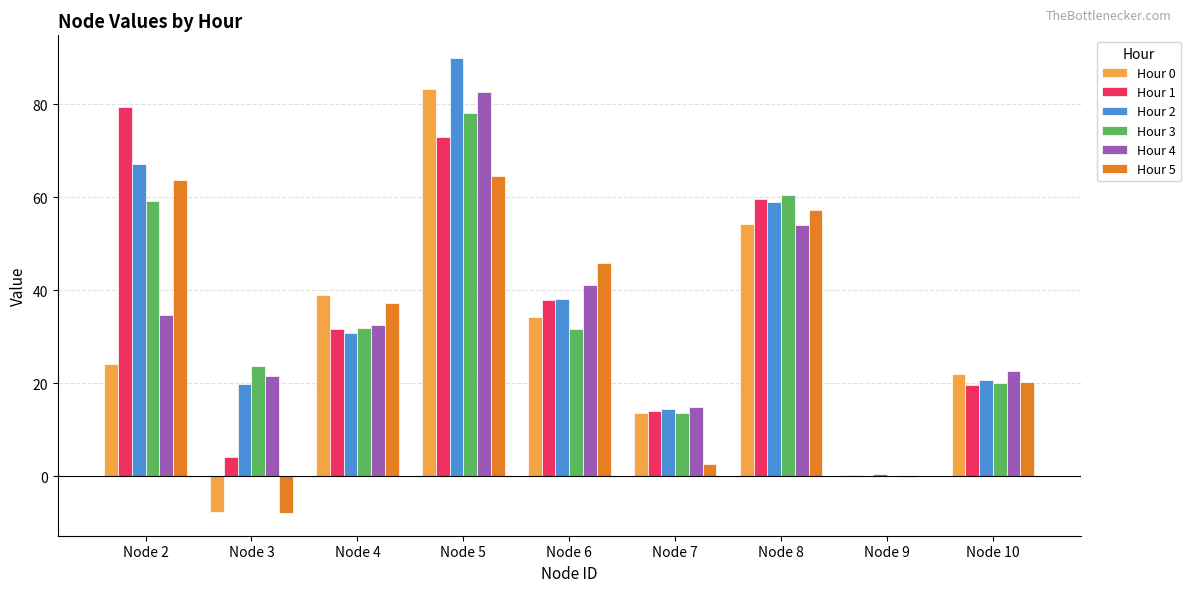

Does the chart contain stacked bars?

No